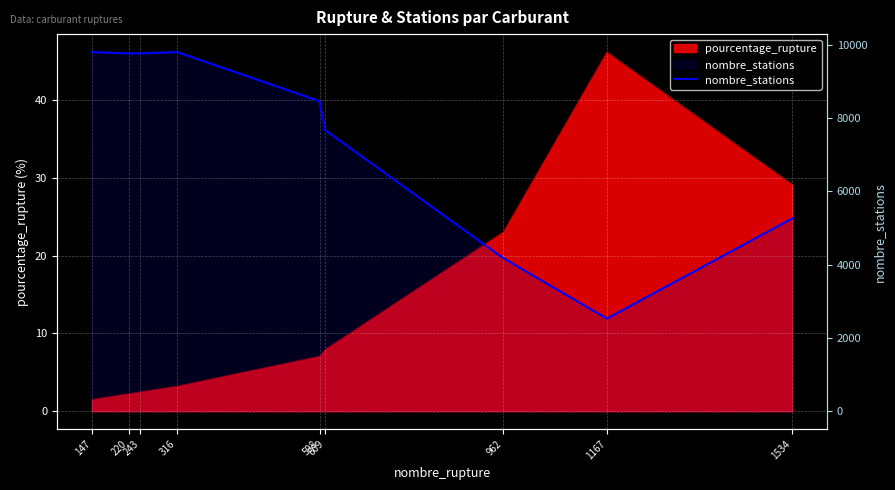

What is the difference between the values at 1167 and 147?

7273